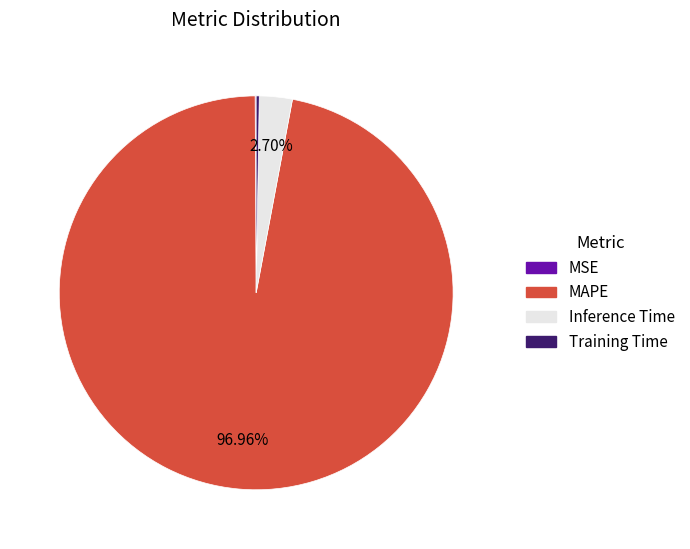

To the nearest percent, what is the average slice percentage?

25%